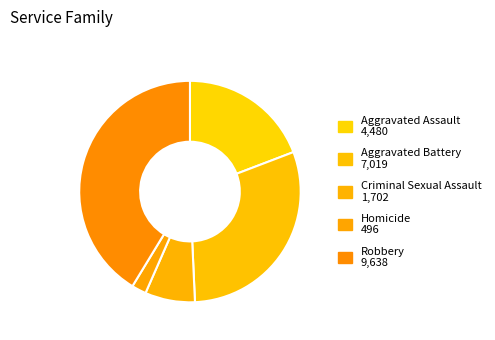

Combined, what portion of the pie is Robbery and Homicide?

43.4%